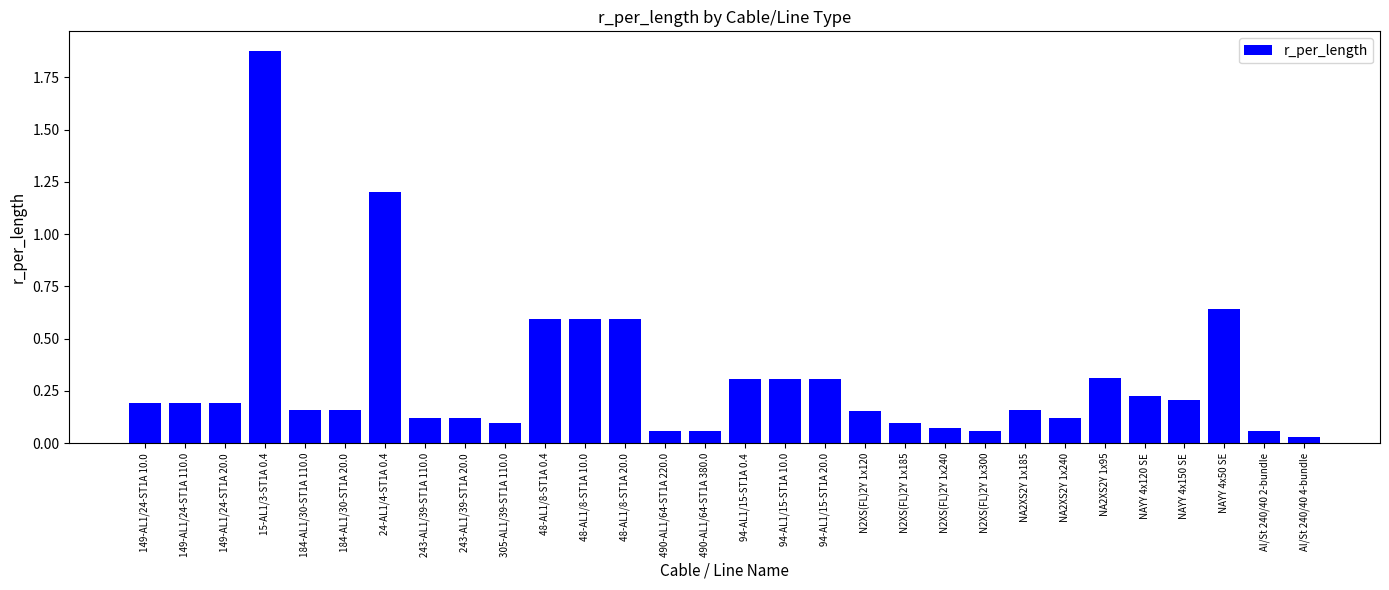

What is the change in value from 48-AL1/8-ST1A 10.0 to 94-AL1/15-ST1A 10.0?

-0.3